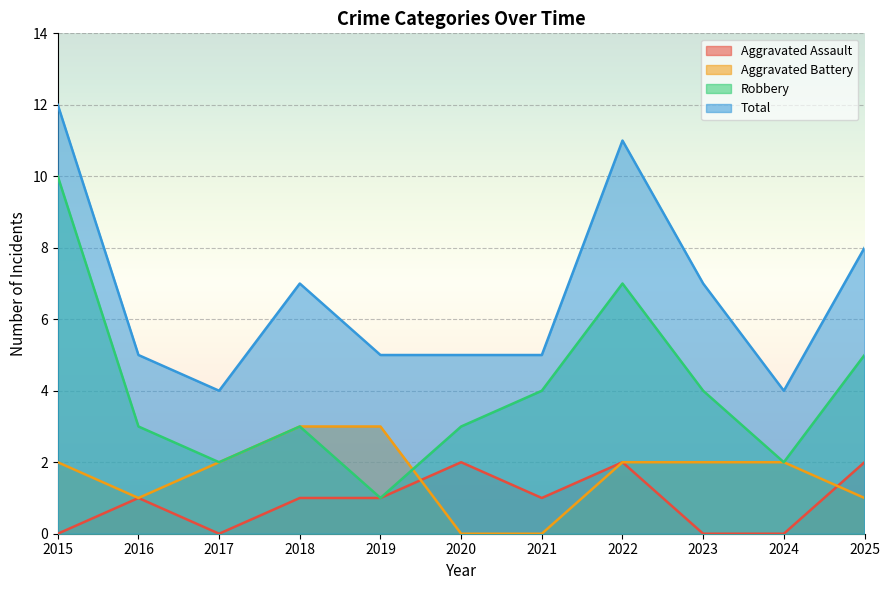

True or false: Total and Aggravated Assault intersect in this chart.

False